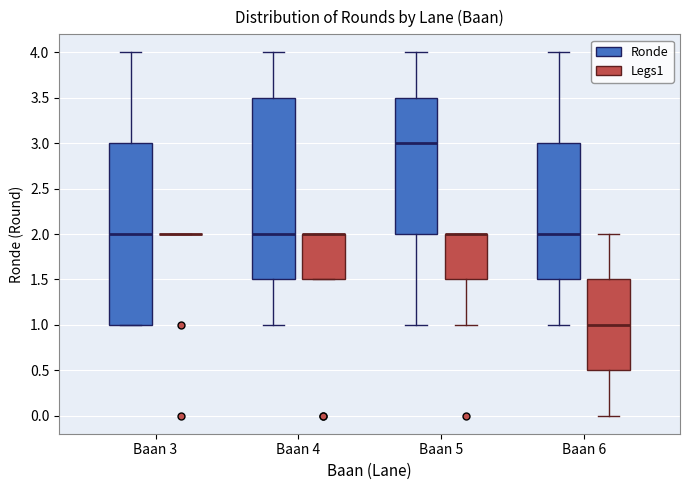

Reading left to right, transcribe this box plot: for each box, give where its median line is, the range the box spans, and where its two whiskers end, as read against the y-axis. The values are not printed on the chart, so give them approximately, as read against the axis.

Baan 3 (Ronde): median 2.0, box 1.0 to 3.0, whiskers 1.0 to 4.0
Baan 3 (Legs1): box collapsed to a line at 2.0, whiskers 2.0 to 2.0
Baan 4 (Ronde): median 2.0, box 1.5 to 3.5, whiskers 1.0 to 4.0
Baan 4 (Legs1): median 2.0 (drawn on the box's upper edge), box 1.5 to 2.0, whiskers 1.5 to 2.0
Baan 5 (Ronde): median 3.0, box 2.0 to 3.5, whiskers 1.0 to 4.0
Baan 5 (Legs1): median 2.0 (drawn on the box's upper edge), box 1.5 to 2.0, whiskers 1.0 to 2.0
Baan 6 (Ronde): median 2.0, box 1.5 to 3.0, whiskers 1.0 to 4.0
Baan 6 (Legs1): median 1.0, box 0.5 to 1.5, whiskers 0.0 to 2.0